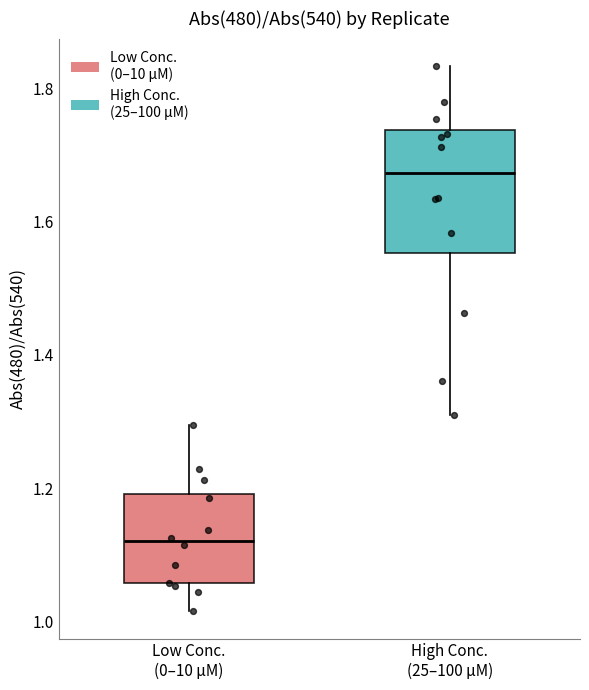

Comparing the boxes themselves (not the whiskers), which one is the tallest?

High Conc. (25–100 µM)